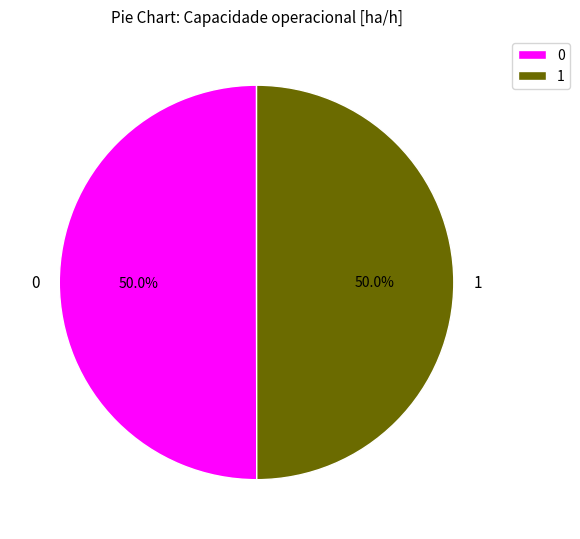

What is the total percentage of 0 and 1?

100.0%